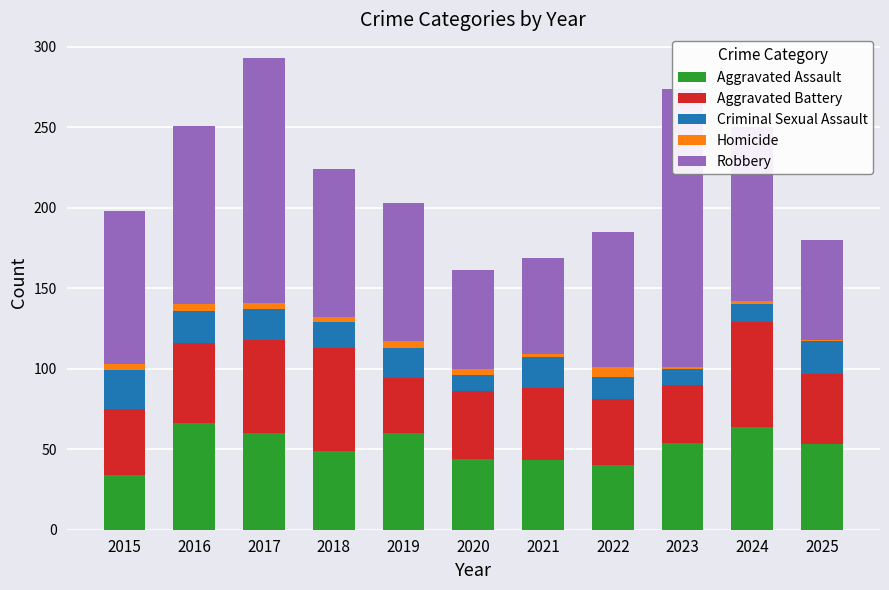

The Aggravated Battery series shows 50 at 2016. True or false?

True